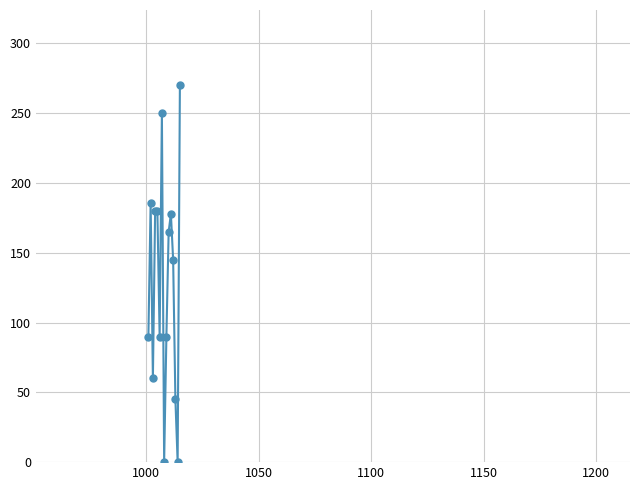

What is the difference between the maximum and minimum values?

270